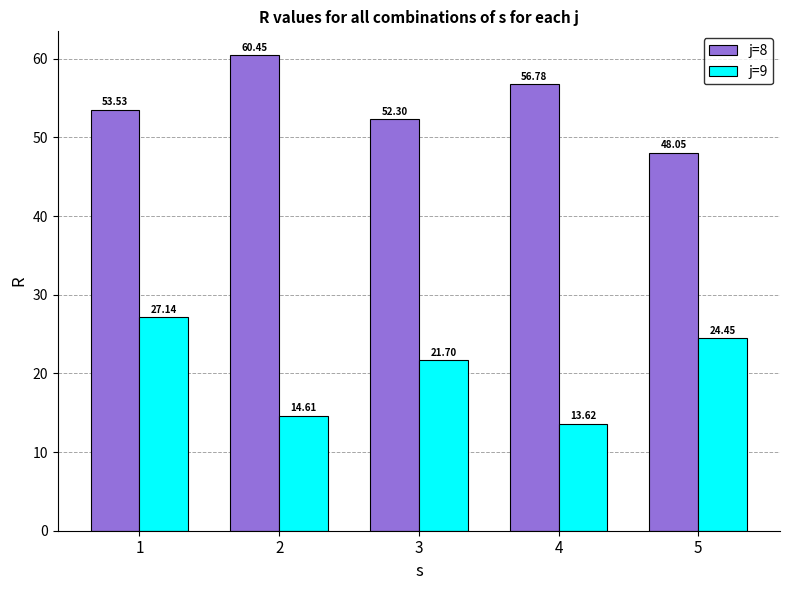

At how many categories does at least one series exceed 32?

5